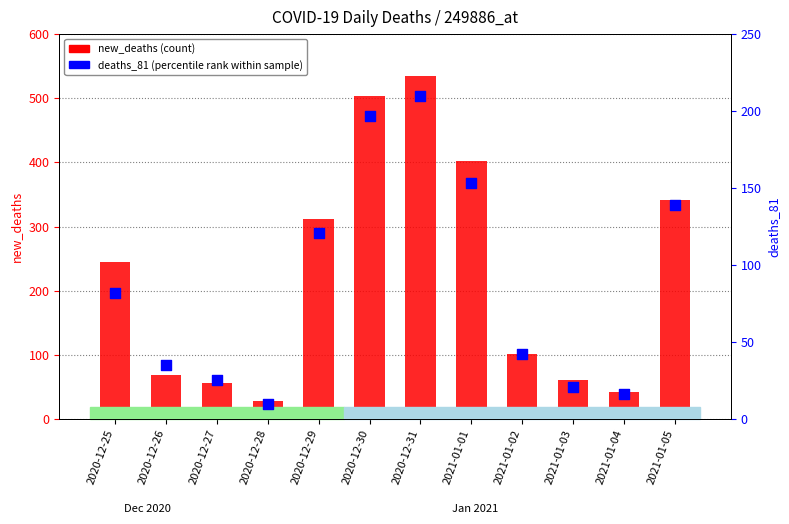

At how many categories does at least one series exceed 445?

2